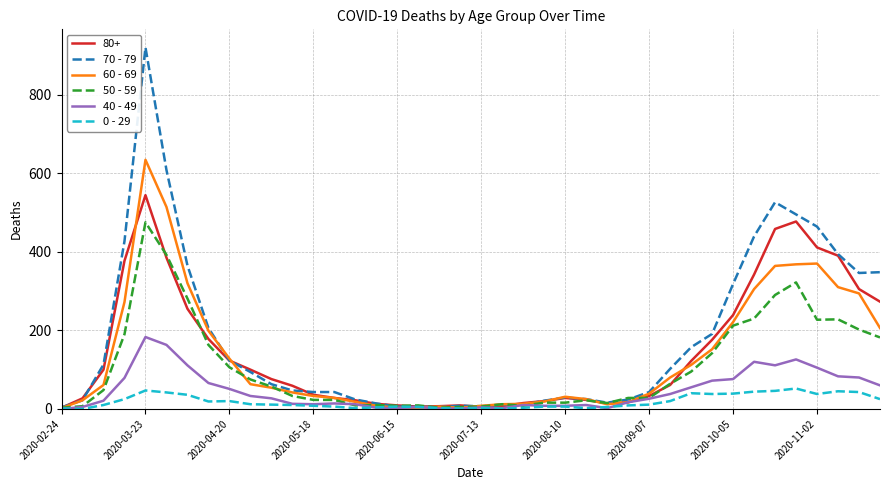

List the series in order of their peak value, lowest first.

0 - 29, 40 - 49, 50 - 59, 80+, 60 - 69, 70 - 79